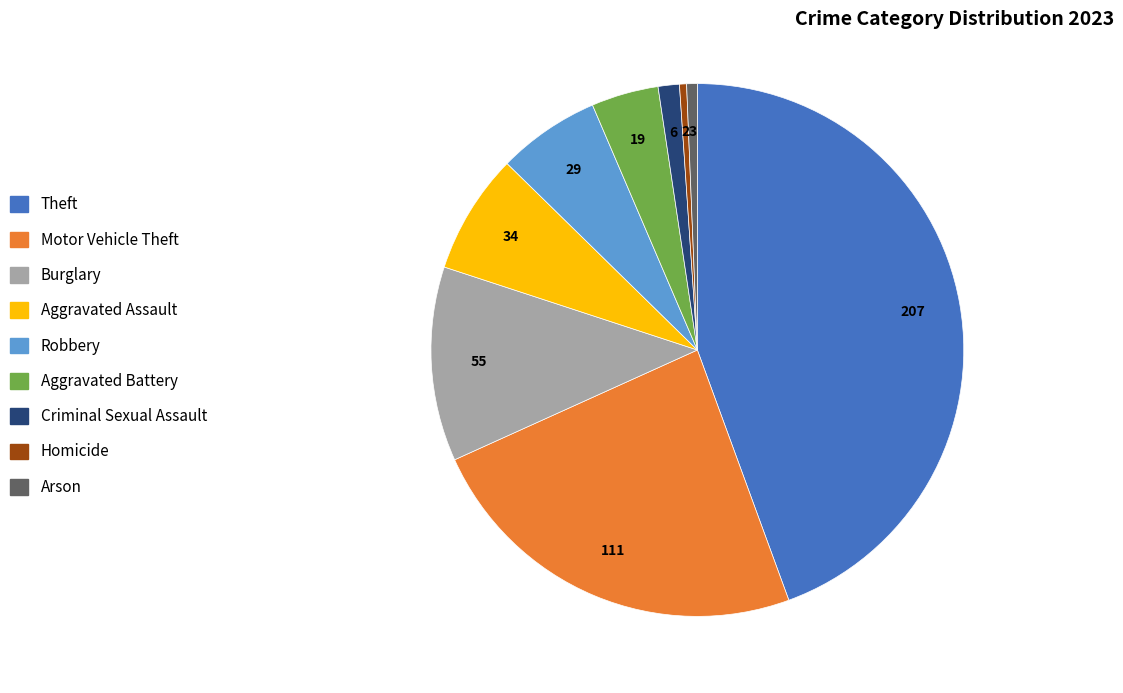

Does Aggravated Assault account for over 50% of the chart?

No